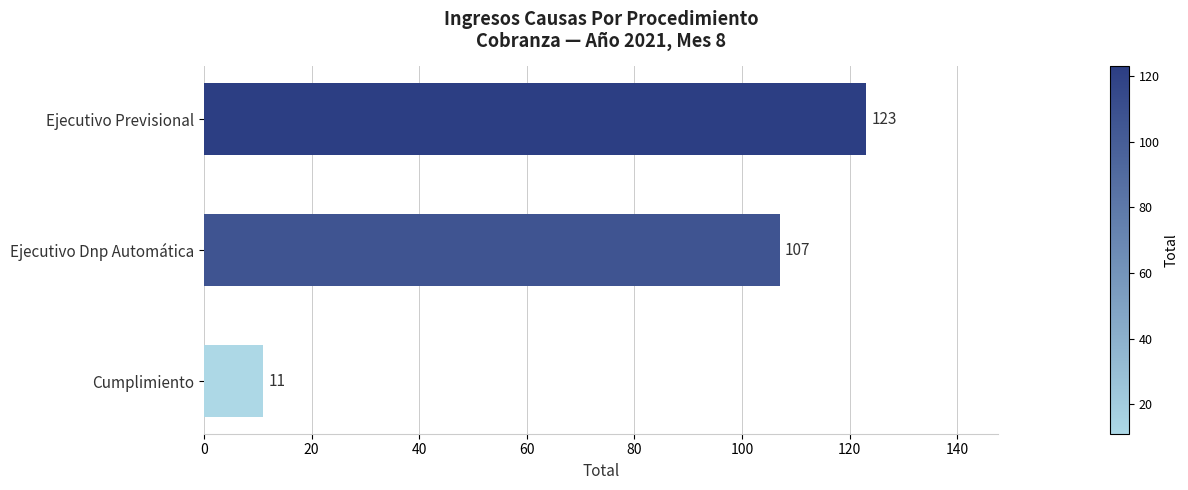

True or false: the data shows 107 at Ejecutivo Dnp Automática.

True